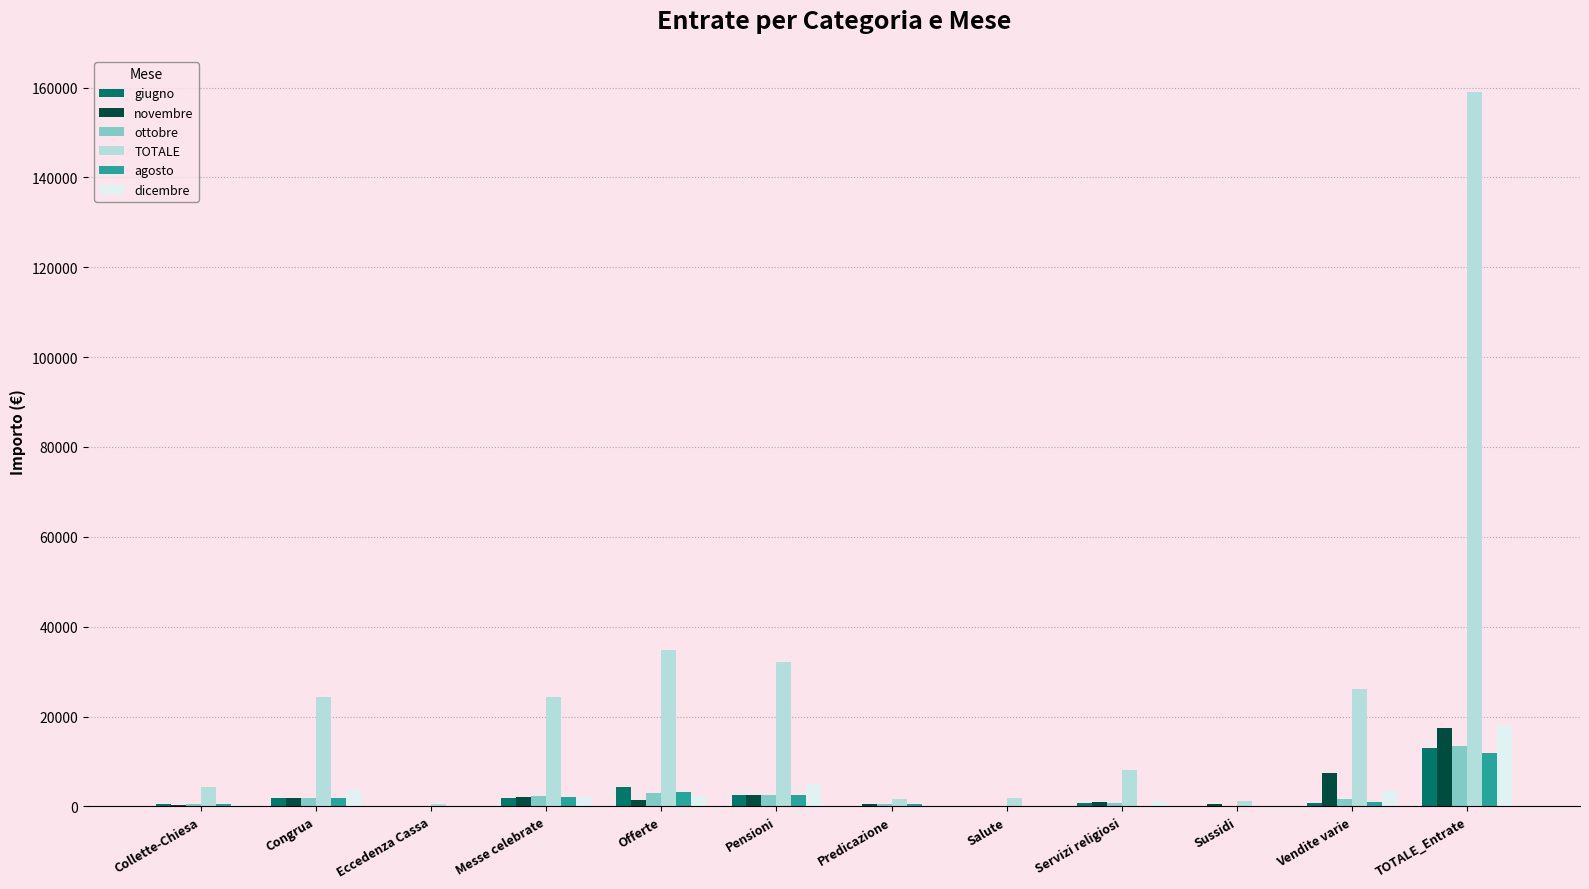

Are the bars grouped side by side (vs. stacked)?

Yes